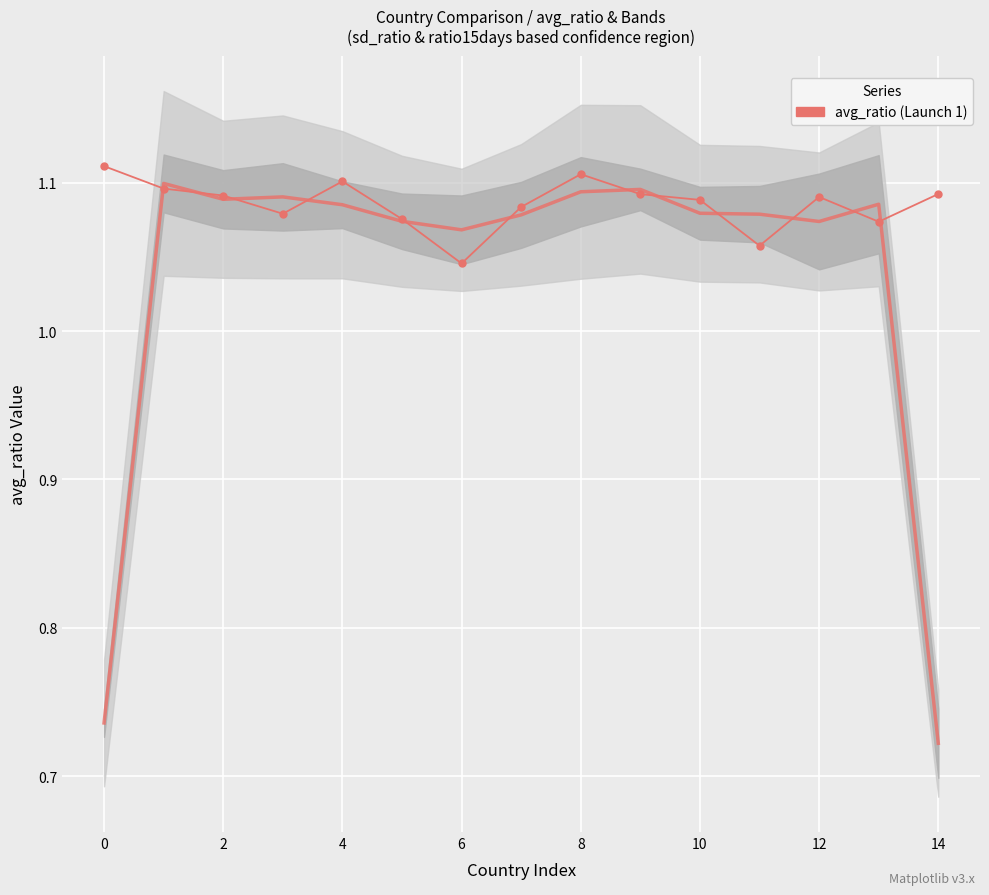

Between 14 and 9, which is larger?

9